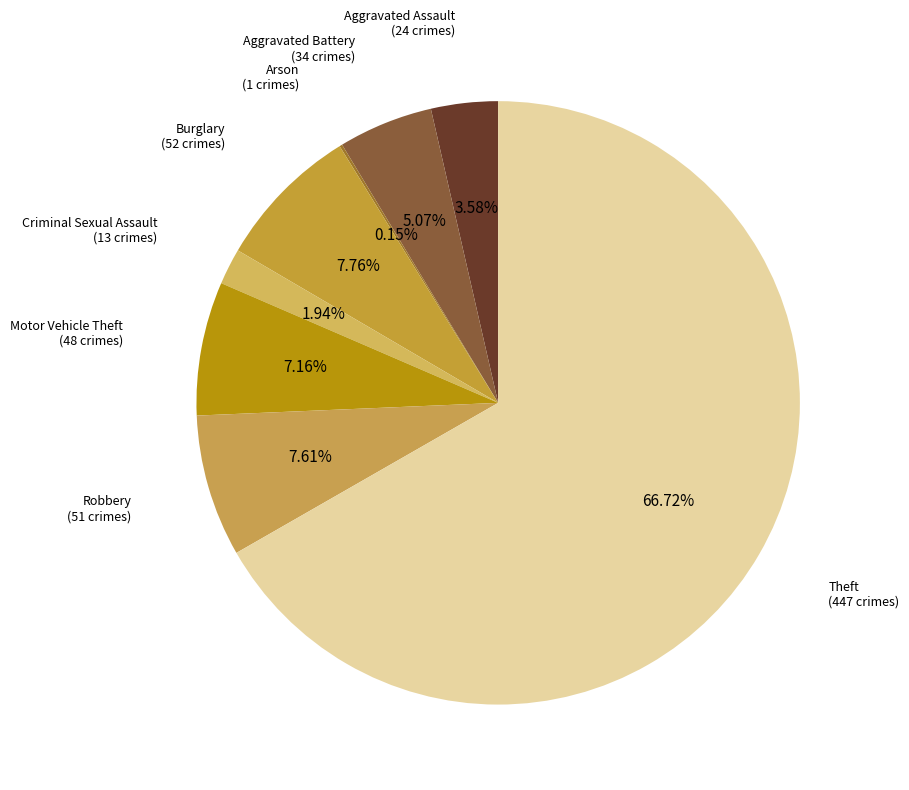

Which has a higher value, Motor Vehicle Theft or Aggravated Assault?

Motor Vehicle Theft